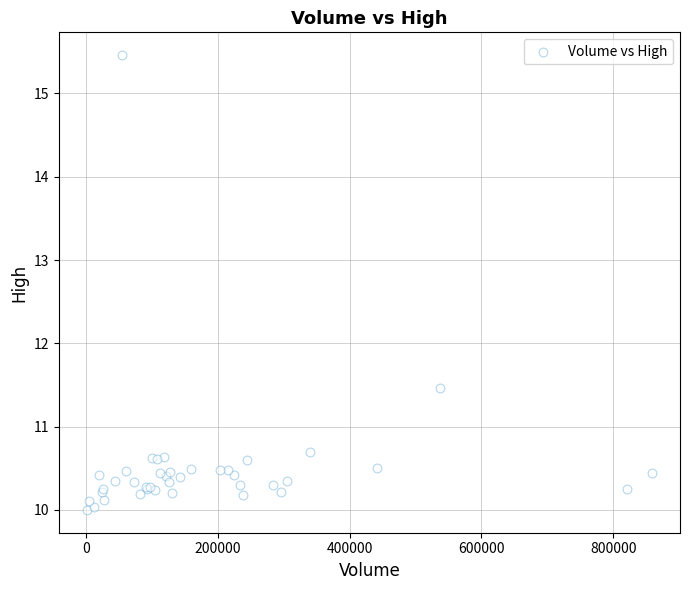

What Y value in the scatter plot is closest to 12?

11.5